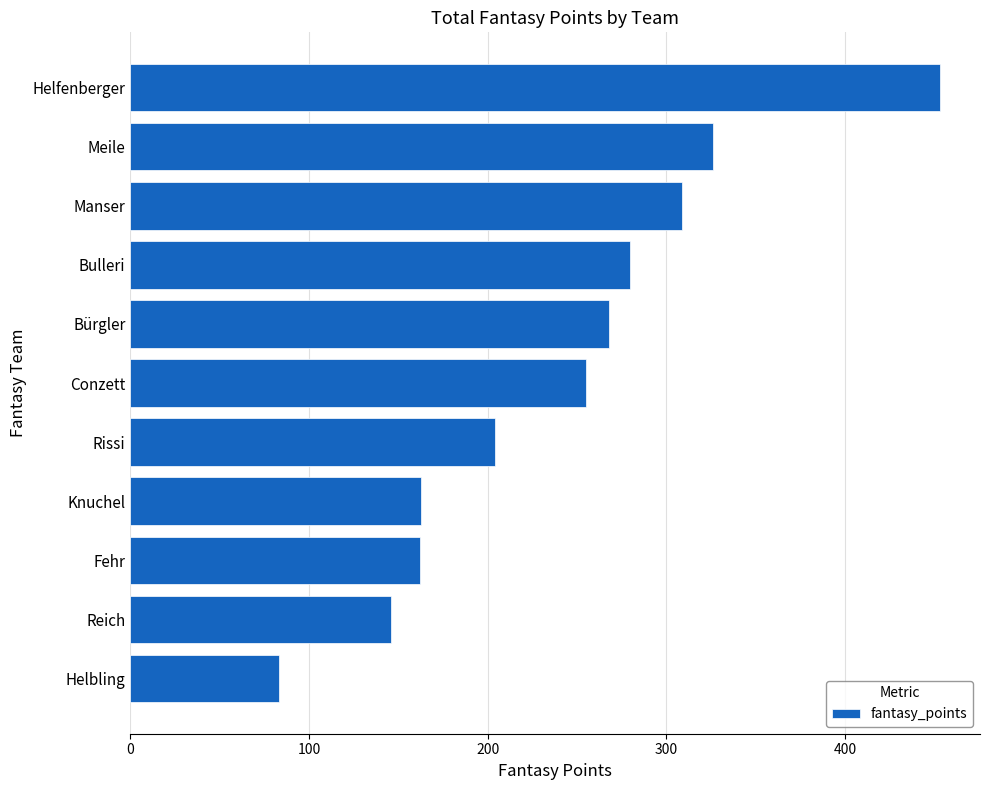

Where is the data nearest to the value 268?

Bürgler